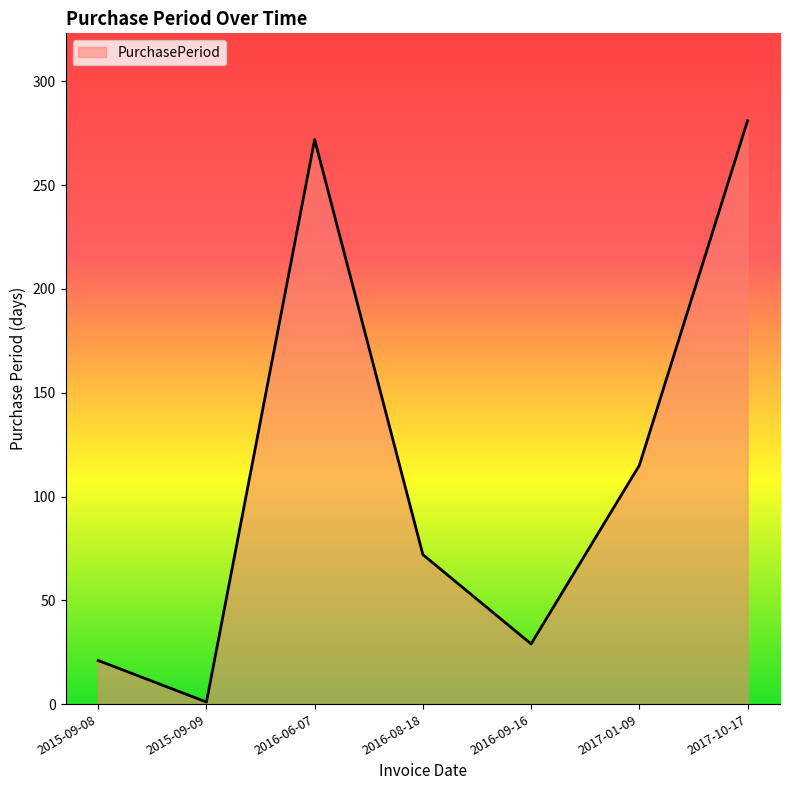

How many interior local peaks (higher than both neighbors) does the data have?

1